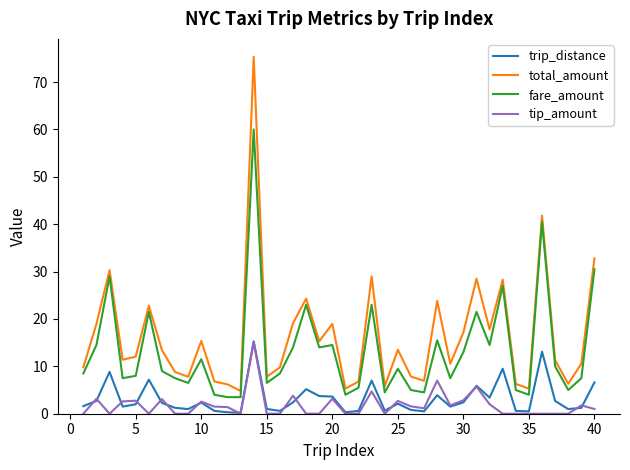

True or false: tip_amount and fare_amount intersect in this chart.

False